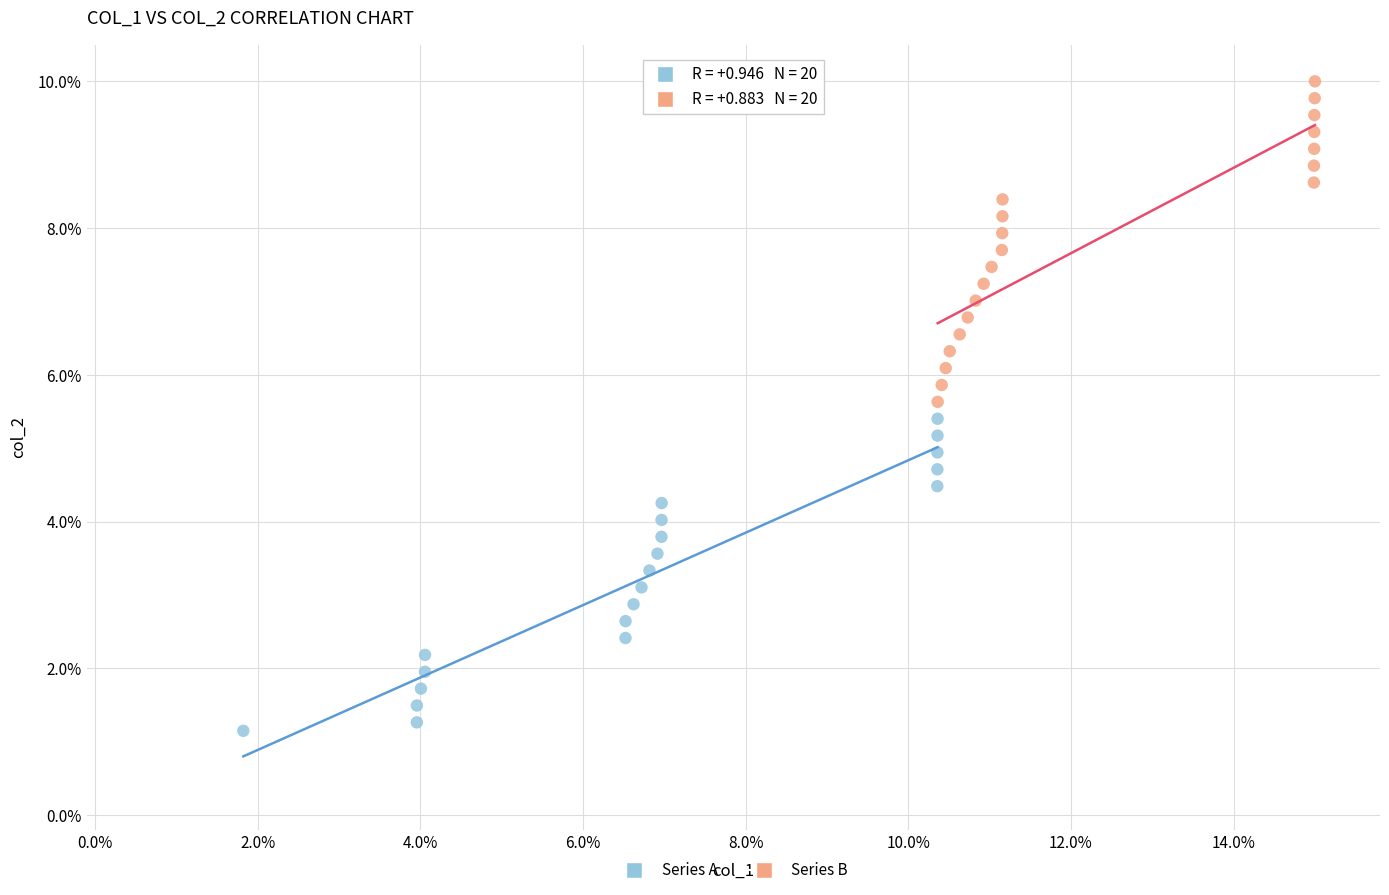

What are all the series names shown in the legend?

Series A, Series B